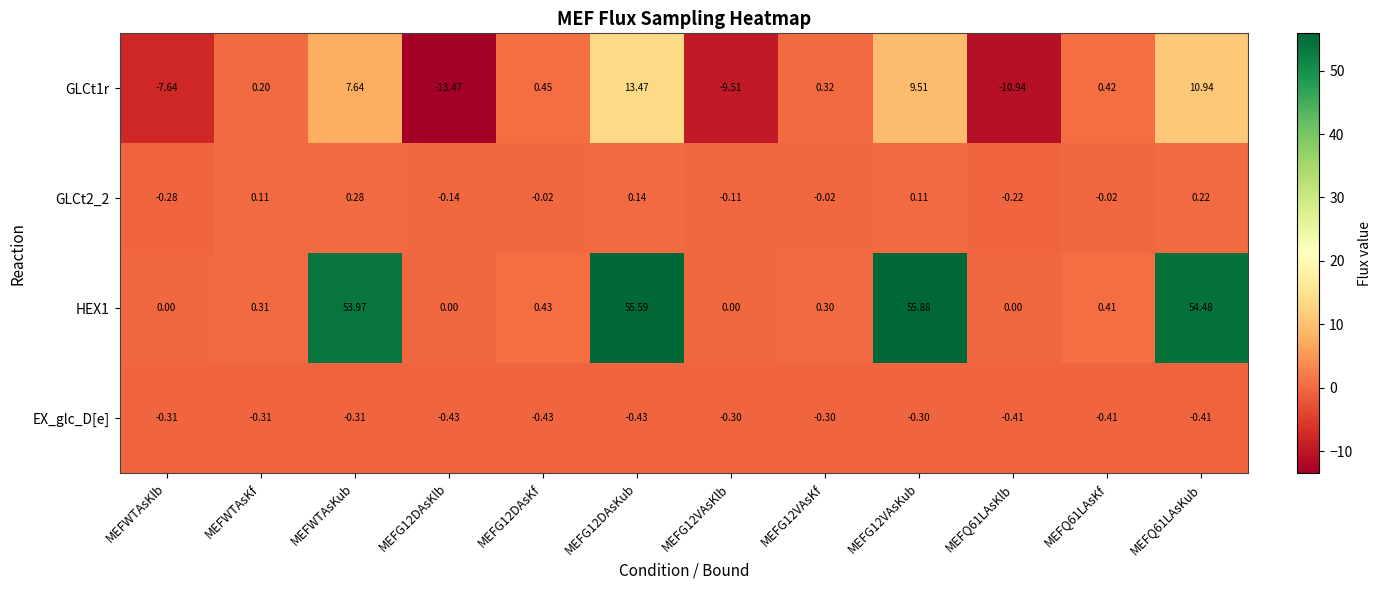

Where does the GLCt2_2 series first go above 0?

MEFWTAsKf